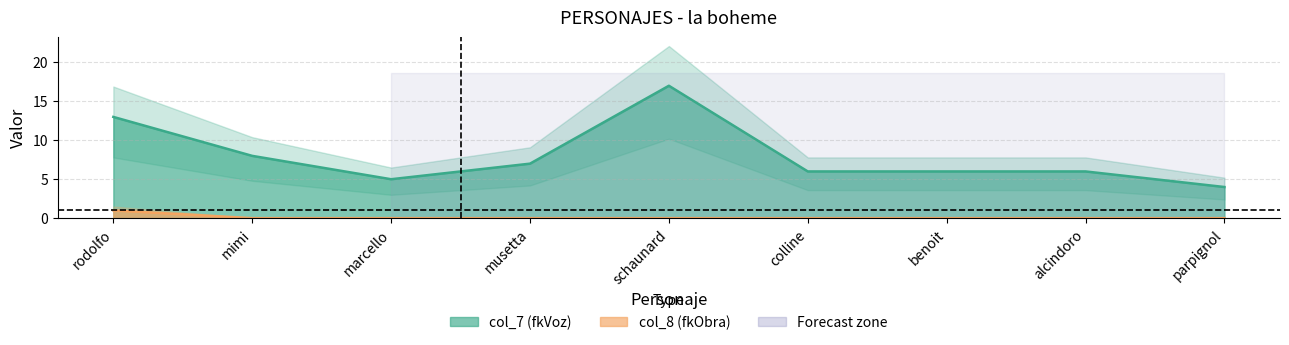

Is it true that col_8 equals 0 at benoit?

True